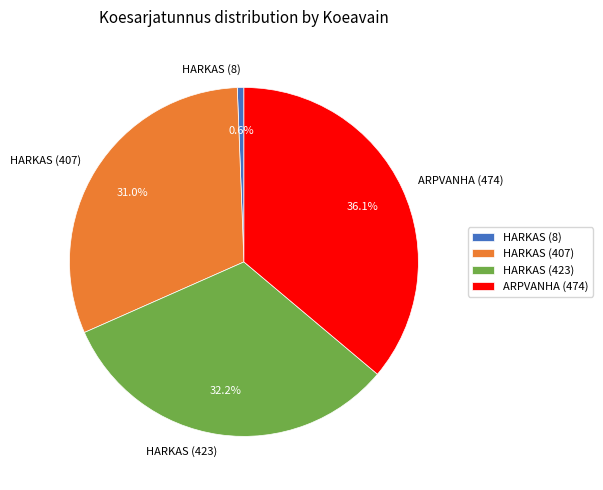

Is there a majority slice in this chart?

No